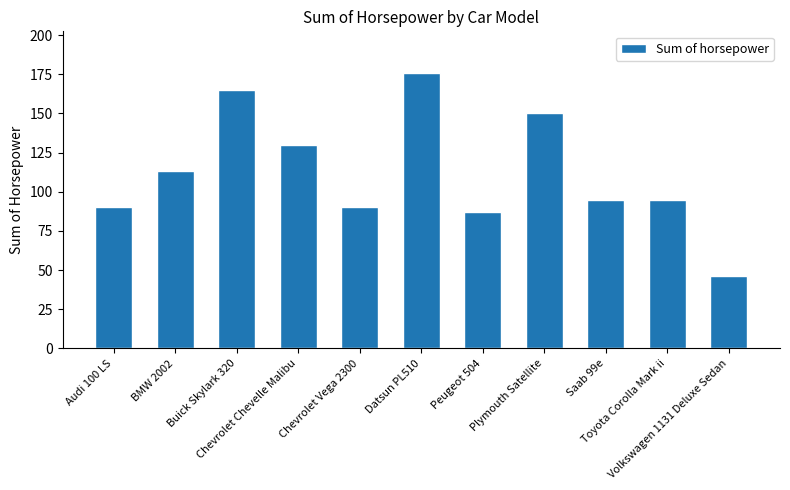

Approximately how many times larger is the value at Buick Skylark 320 compared to Plymouth Satellite?

1.1